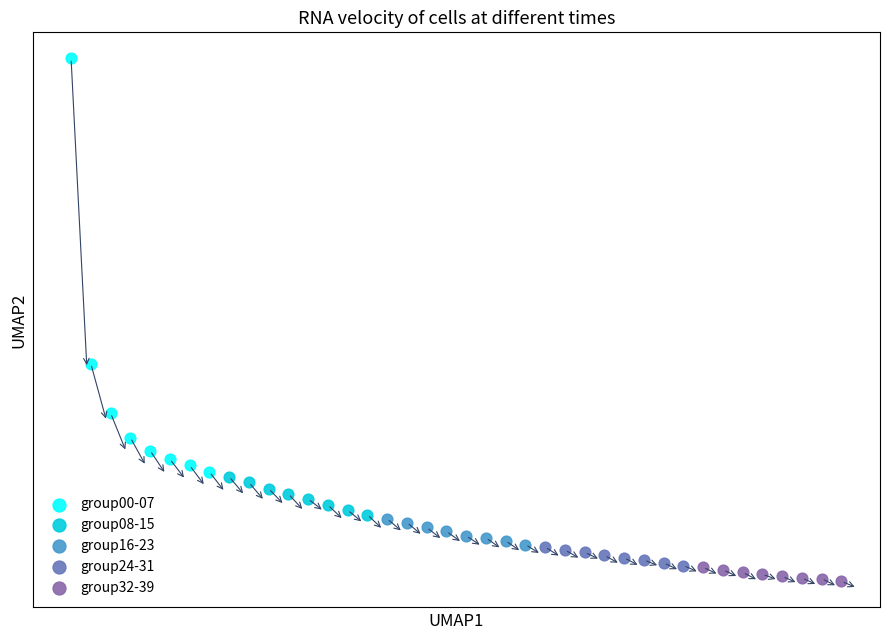

What are all the series names shown in the legend?

group00-07, group08-15, group16-23, group24-31, group32-39